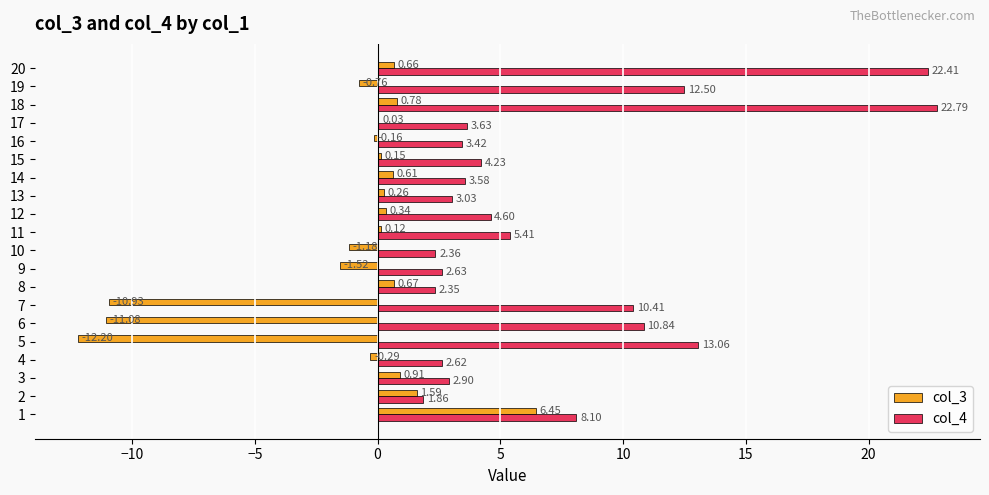

Between 1 and 6, which series saw the biggest shift?

col_3